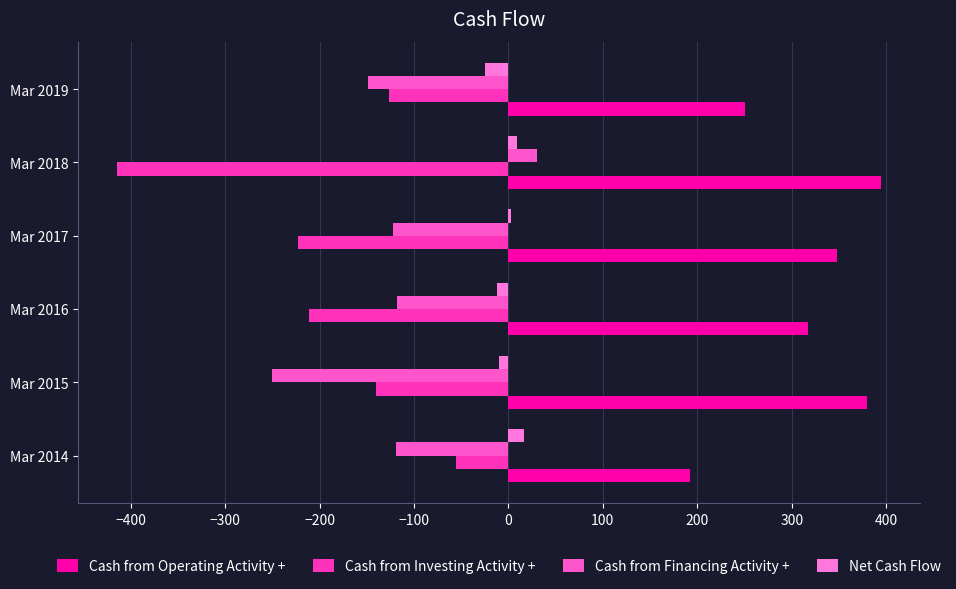

How many data points in Cash from Investing Activity + are less than -140?

3